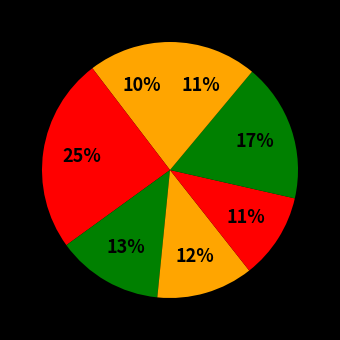

How many slices are in this pie chart?

7